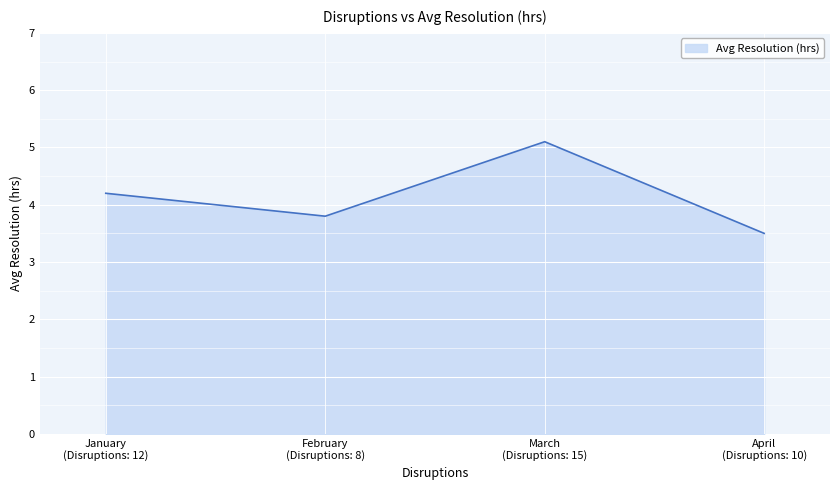

At which label does the data first exceed 4?

January
(Disruptions: 12)